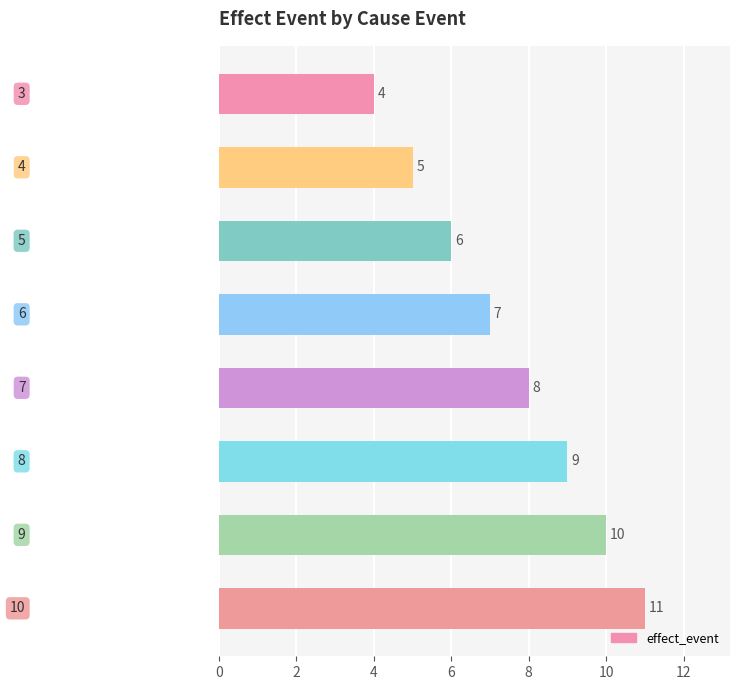

What is the value of the 8th bar from the top?

11